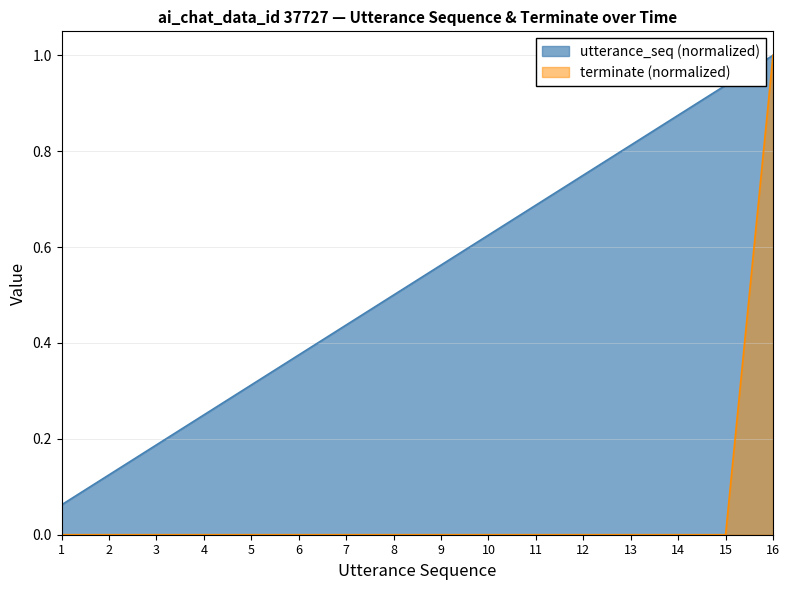

What is the spread (max minus min) of values at 8?

0.5